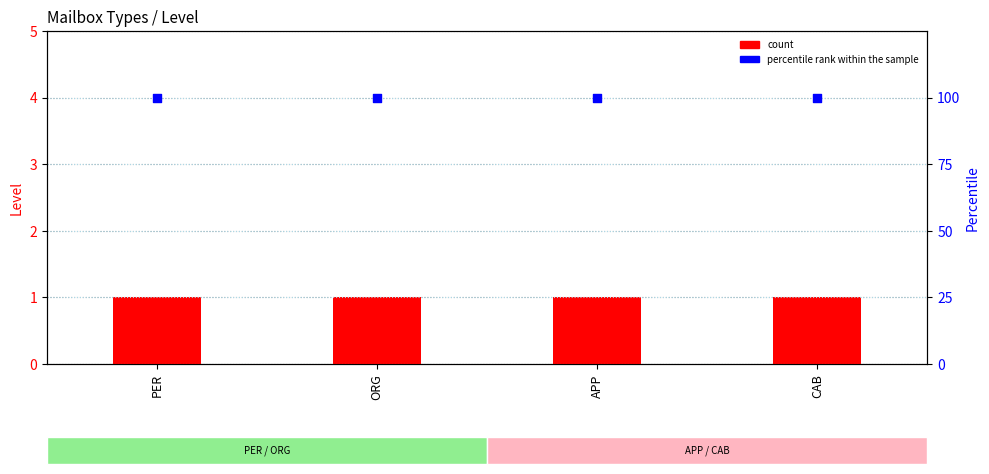

Which series has the largest Y range (max minus min)?

count